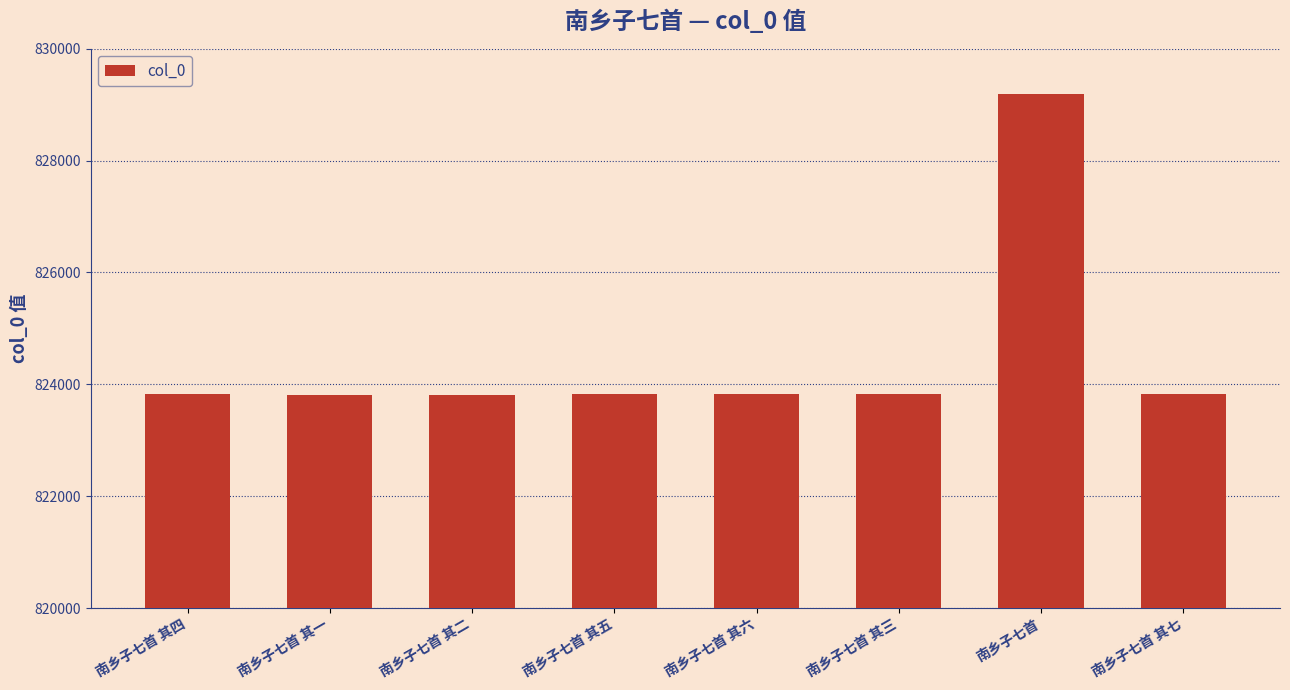

What is the sum of the values at 南乡子七首 其七 and 南乡子七首 其六?

1647645